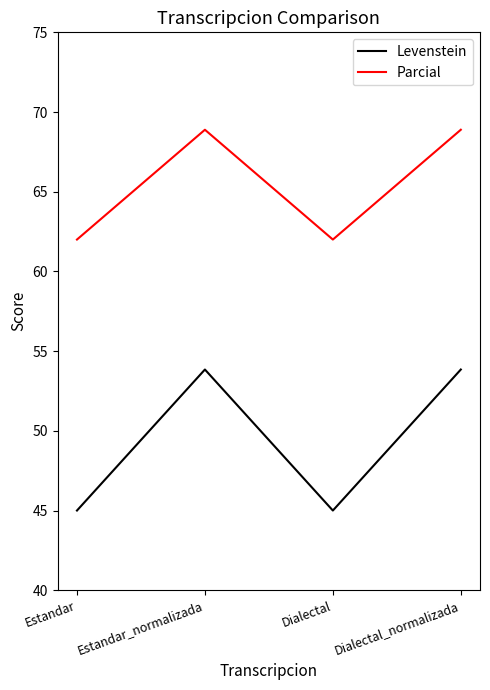

Reading left to right, list all the values displayed in this chart.

Levenstein: Estandar=45.0	Estandar_normalizada=53.8	Dialectal=45.0	Dialectal_normalizada=53.8
Parcial: Estandar=62.0	Estandar_normalizada=68.9	Dialectal=62.0	Dialectal_normalizada=68.9